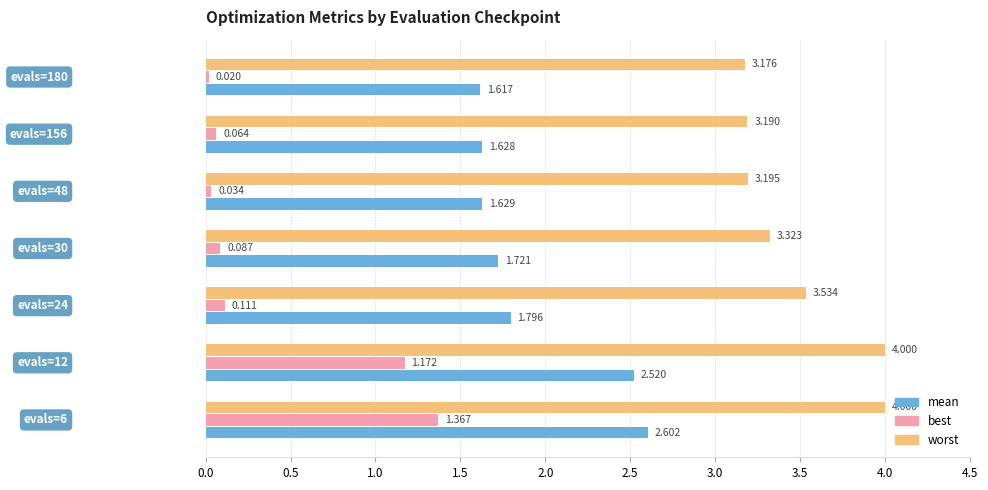

Which series has the largest range (max minus min)?

best